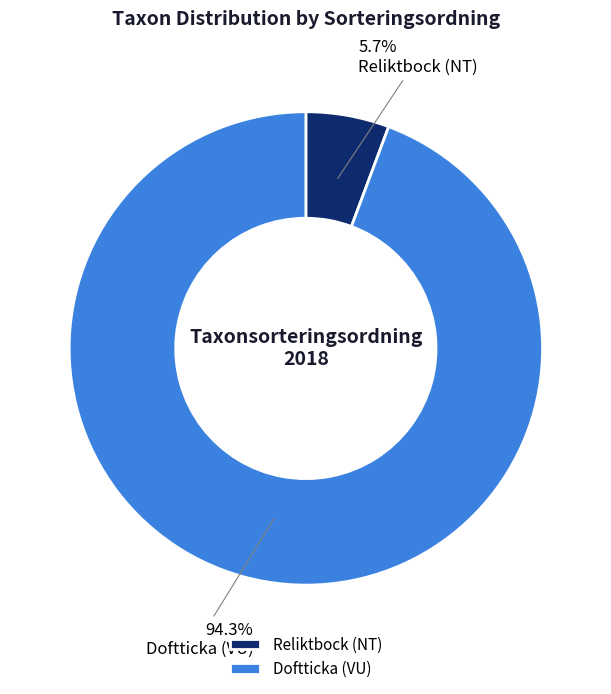

To the nearest percent, what is the combined percentage of Reliktbock (NT) and Doftticka (VU)?

100%